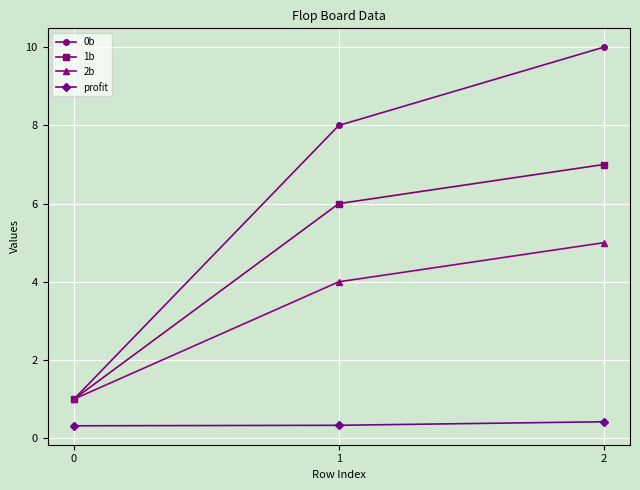

How many data points does each series have?

3